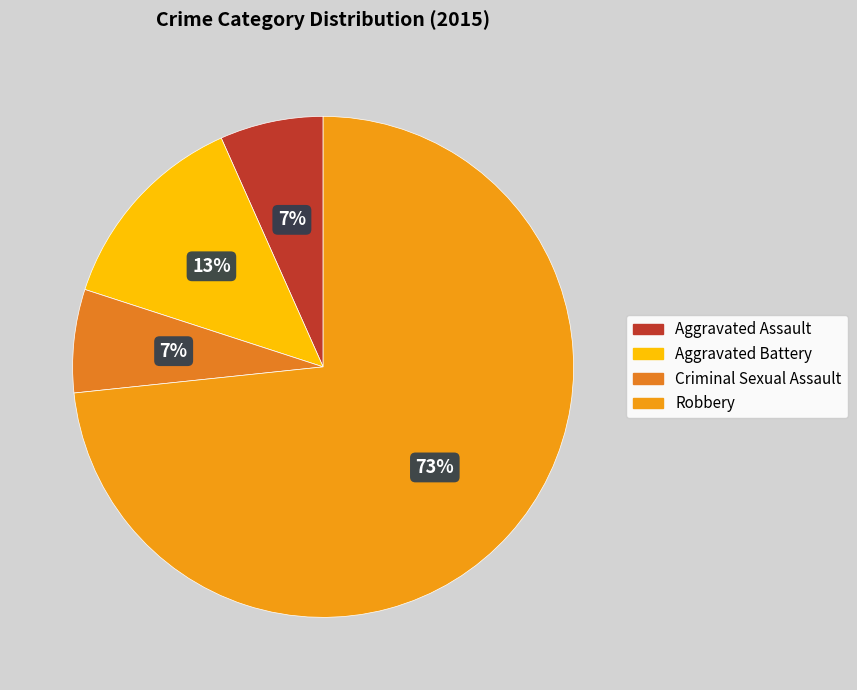

Is Robbery the majority of the pie?

Yes